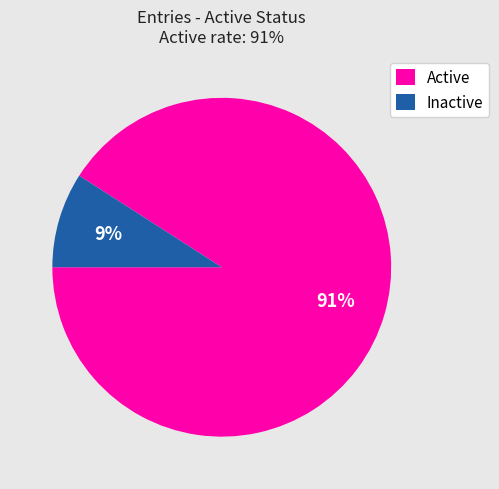

Count the number of slices in the pie.

2